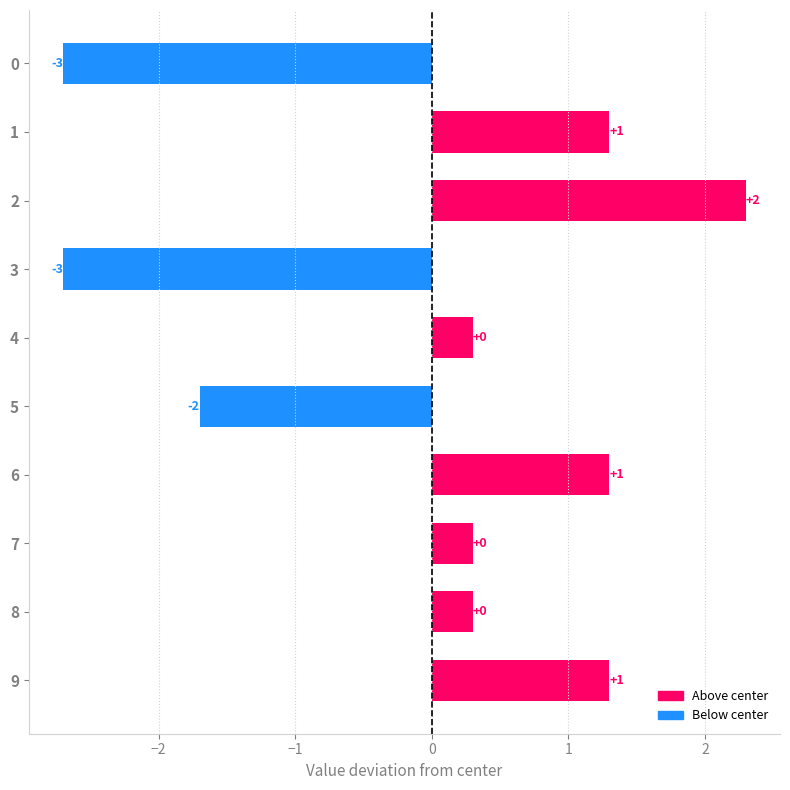

What is the difference between the maximum and second lowest values?

5.0